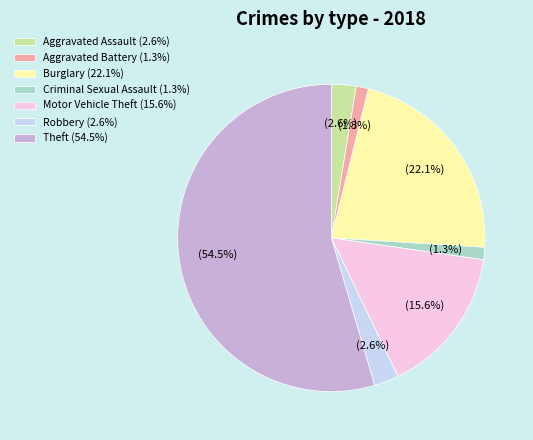

Which has a higher value, Motor Vehicle Theft (15.6%) or Criminal Sexual Assault (1.3%)?

Motor Vehicle Theft (15.6%)